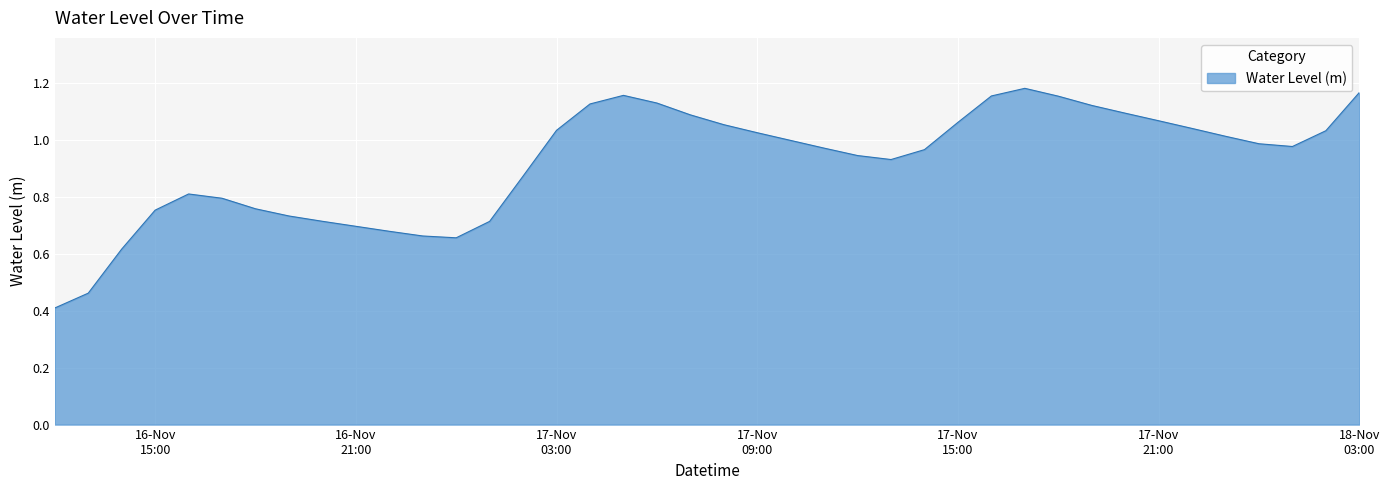

What is the minimum value shown in the chart?

0.4